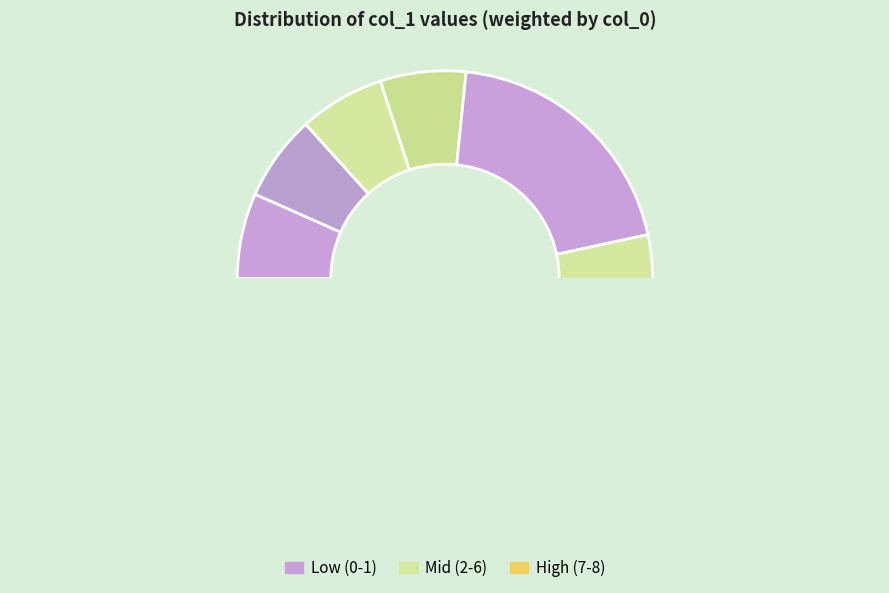

Does any single category account for the majority?

No